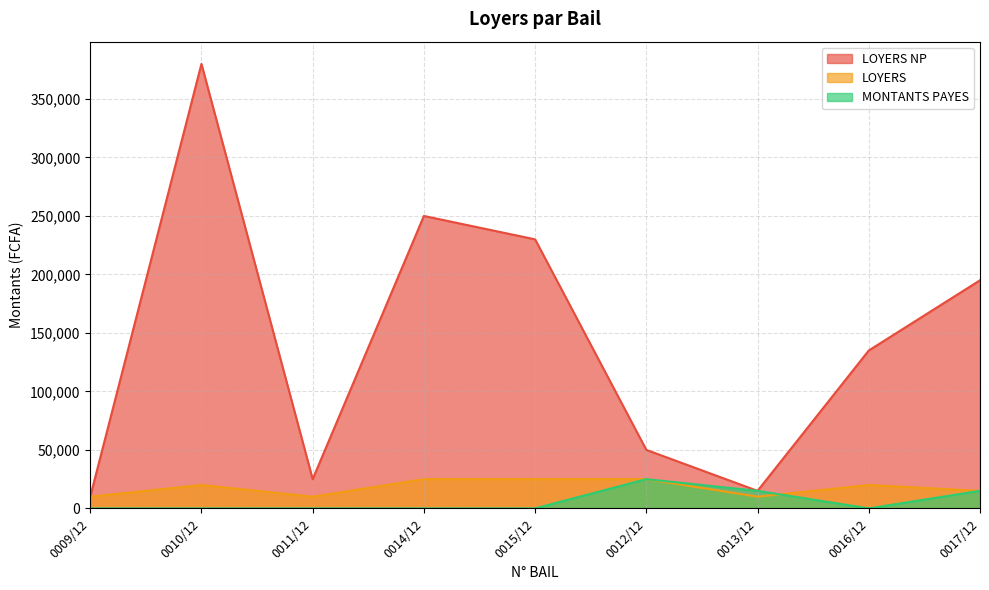

What is the sum of the LOYERS values at 0010/12 and 0009/12?

30000